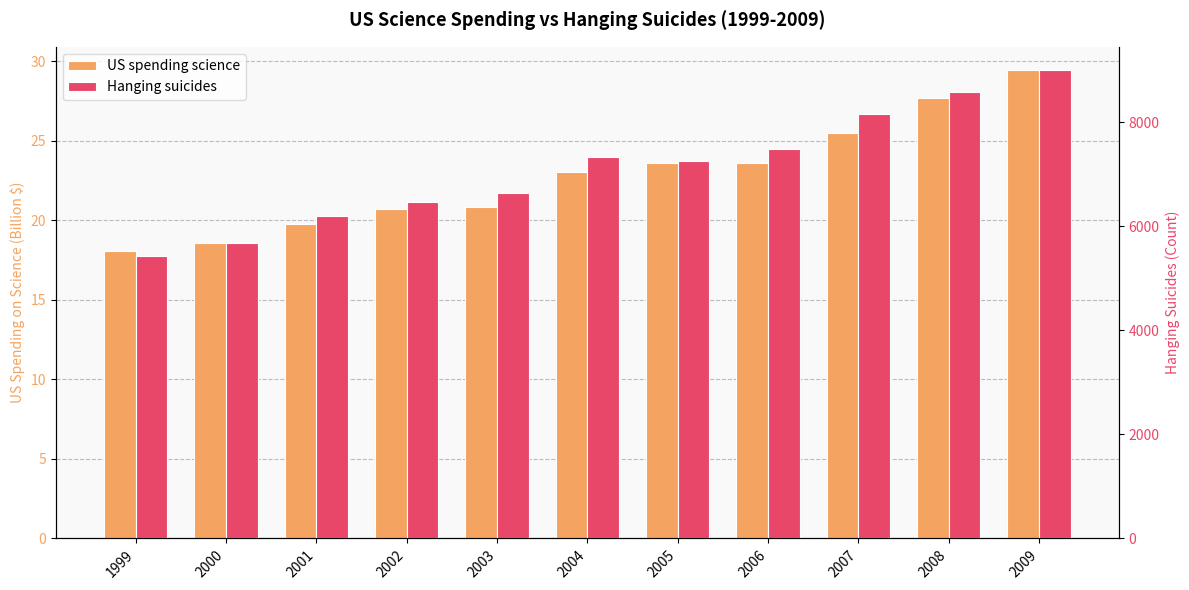

Is it true that US spending science equals 29.4 at 2009?

True